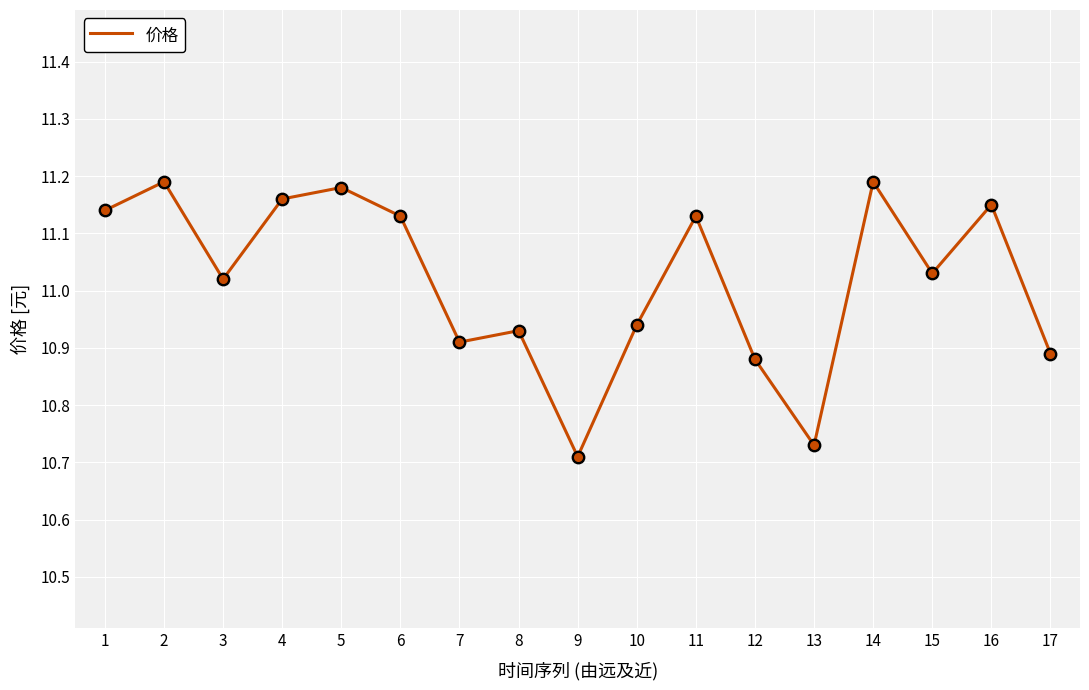

Which has a higher value, 6 or 8?

6